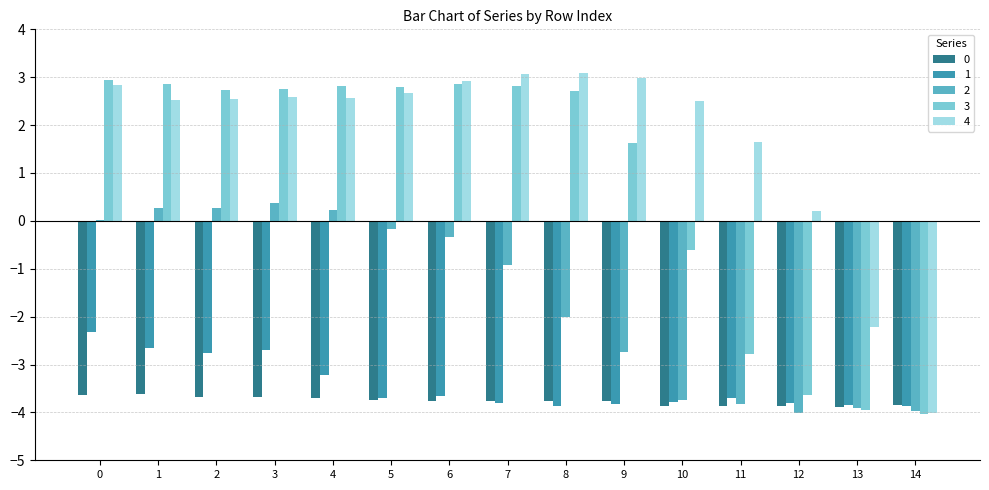

Which series has the largest total across all categories?

4